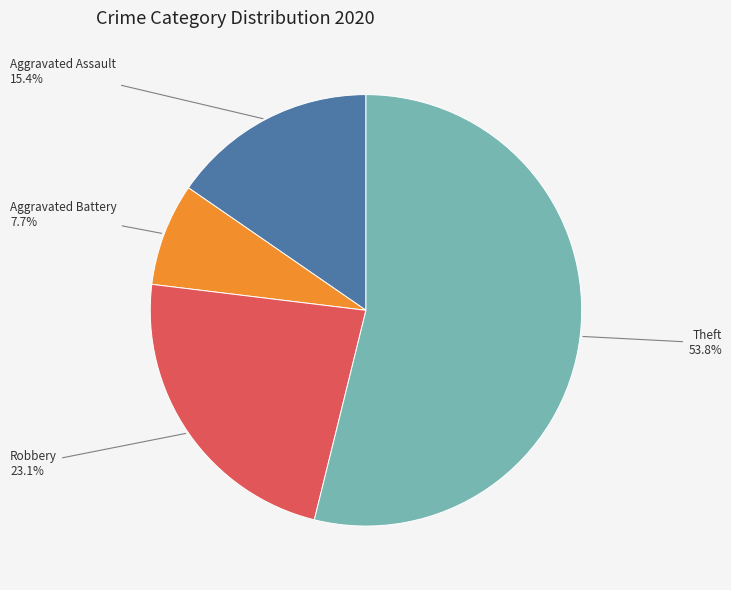

To the nearest percent, what is the combined percentage of Theft and Robbery?

77%